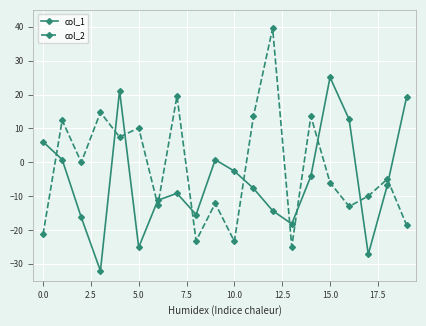

List the series in order of their overall mean, lowest first.

col_1, col_2